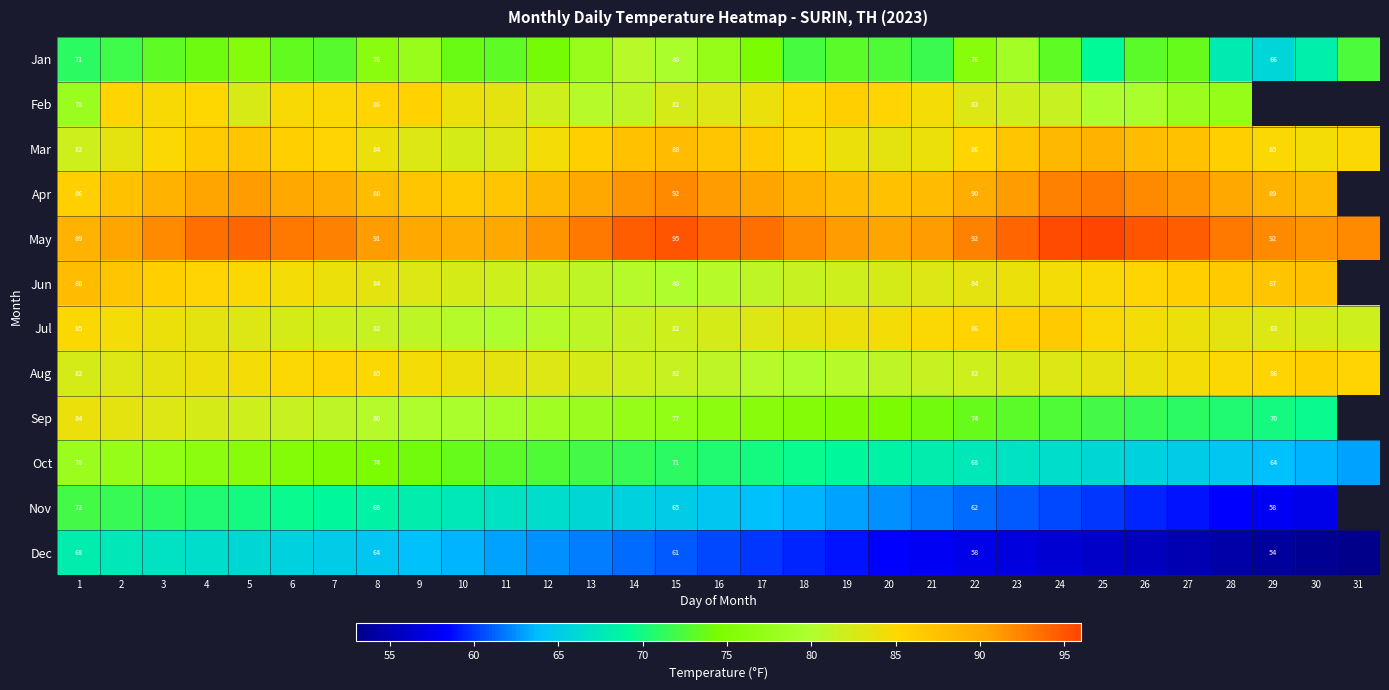

What value does the May series have at 2?

90.5